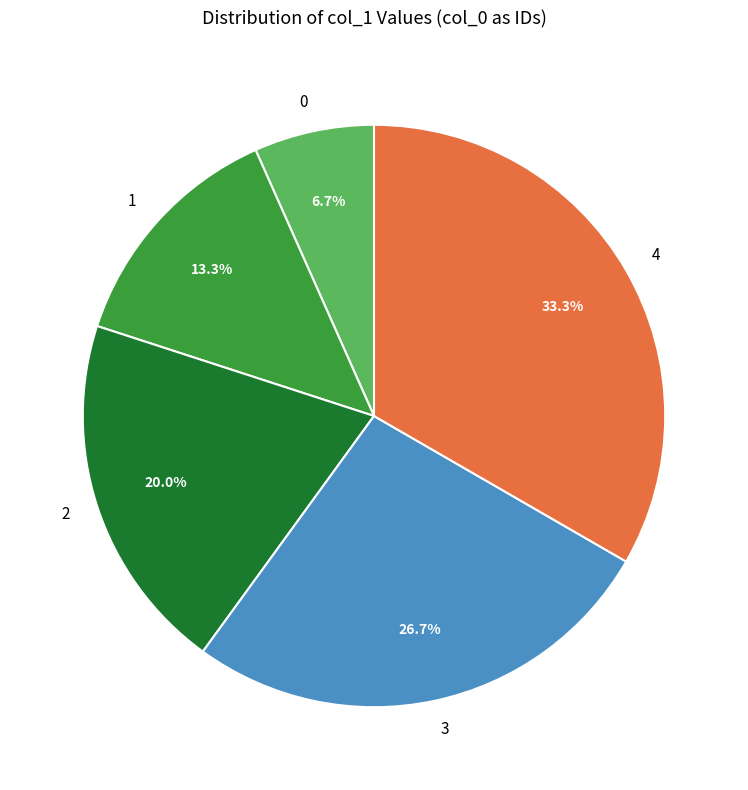

Rank the categories by value from highest to lowest.

4, 3, 2, 1, 0